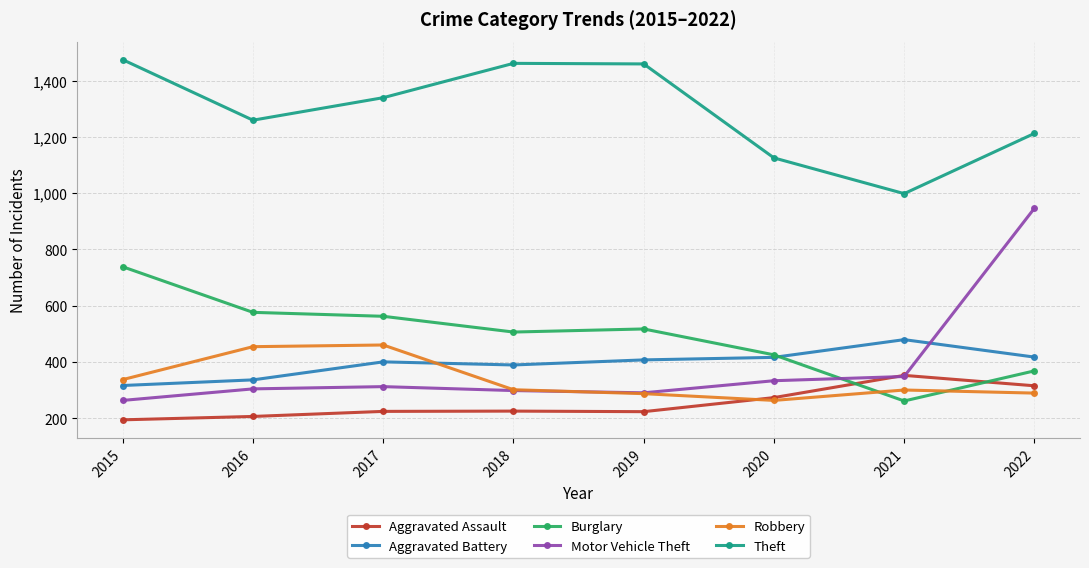

What is the average value of the Robbery series?

336